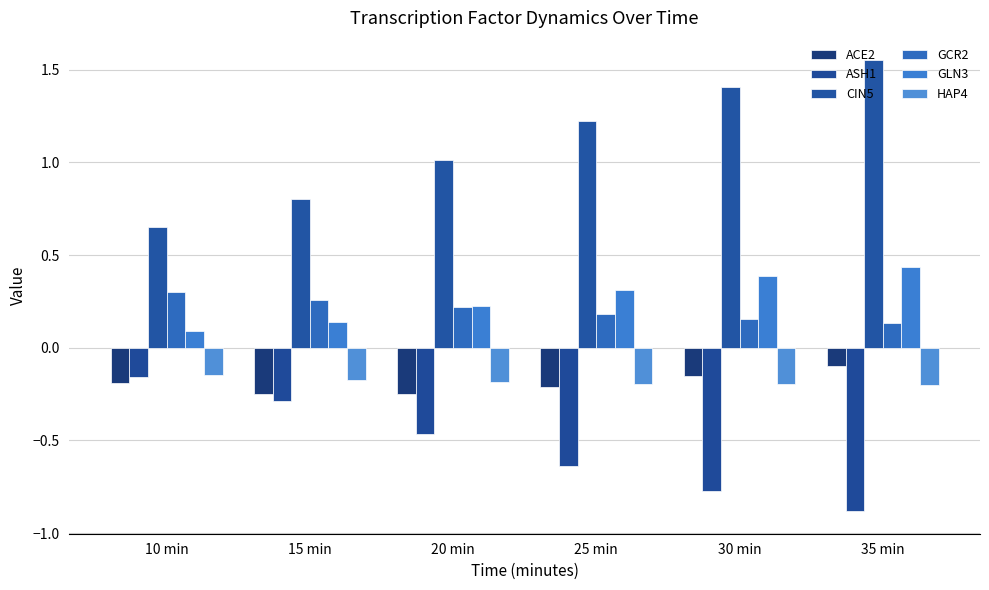

Reading left to right, list all the values displayed in this chart.

ACE2: 10 min=-0.2	15 min=-0.2	20 min=-0.3	25 min=-0.2	30 min=-0.2	35 min=-0.1
ASH1: 10 min=-0.2	15 min=-0.3	20 min=-0.5	25 min=-0.6	30 min=-0.8	35 min=-0.9
CIN5: 10 min=0.7	15 min=0.8	20 min=1.0	25 min=1.2	30 min=1.4	35 min=1.6
GCR2: 10 min=0.3	15 min=0.3	20 min=0.2	25 min=0.2	30 min=0.2	35 min=0.1
GLN3: 10 min=0.1	15 min=0.1	20 min=0.2	25 min=0.3	30 min=0.4	35 min=0.4
HAP4: 10 min=-0.1	15 min=-0.2	20 min=-0.2	25 min=-0.2	30 min=-0.2	35 min=-0.2